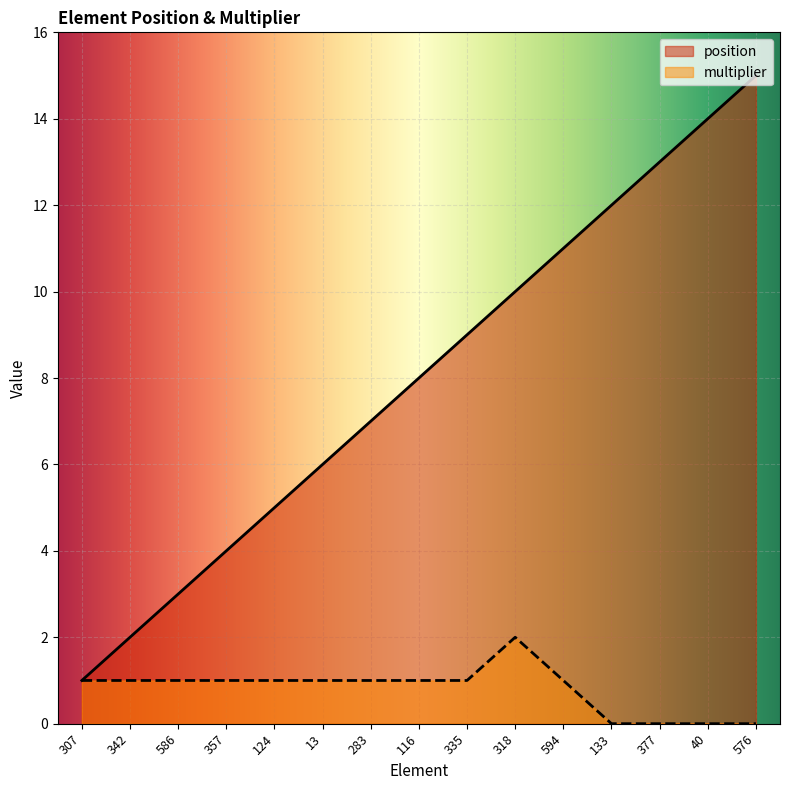

What is the total value across all series at 40?

14